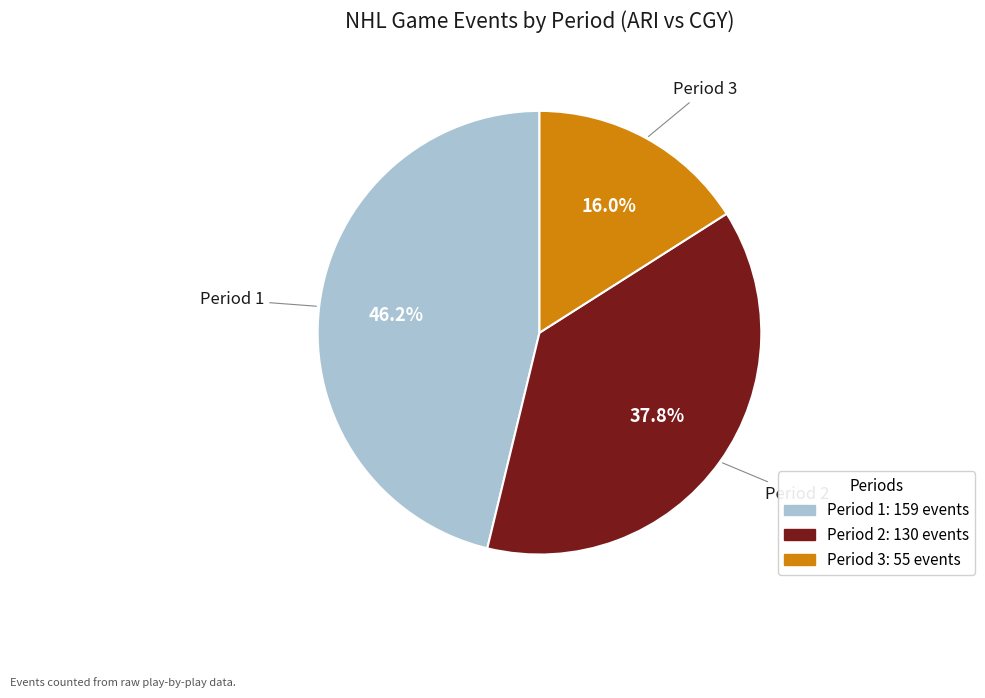

Is Period 3 the majority of the pie?

No